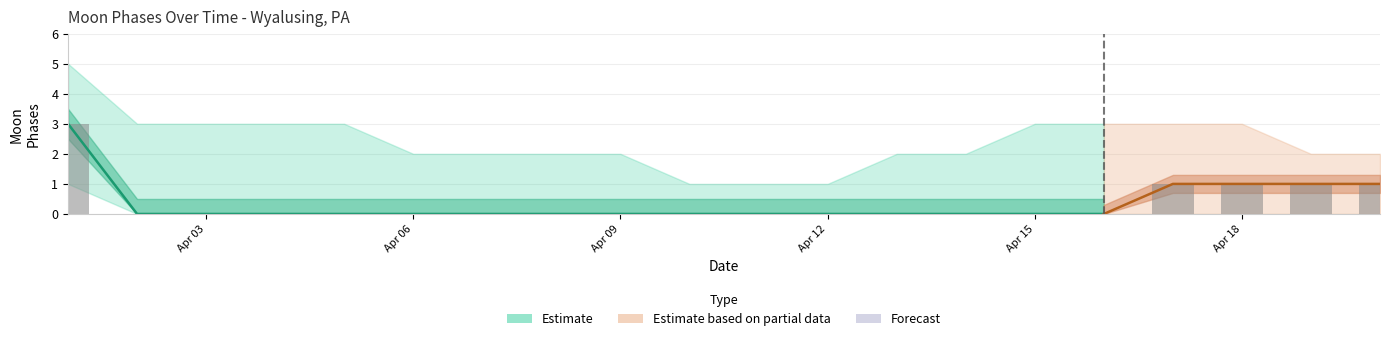

Which label corresponds to the smallest value in the chart?

2022-04-02